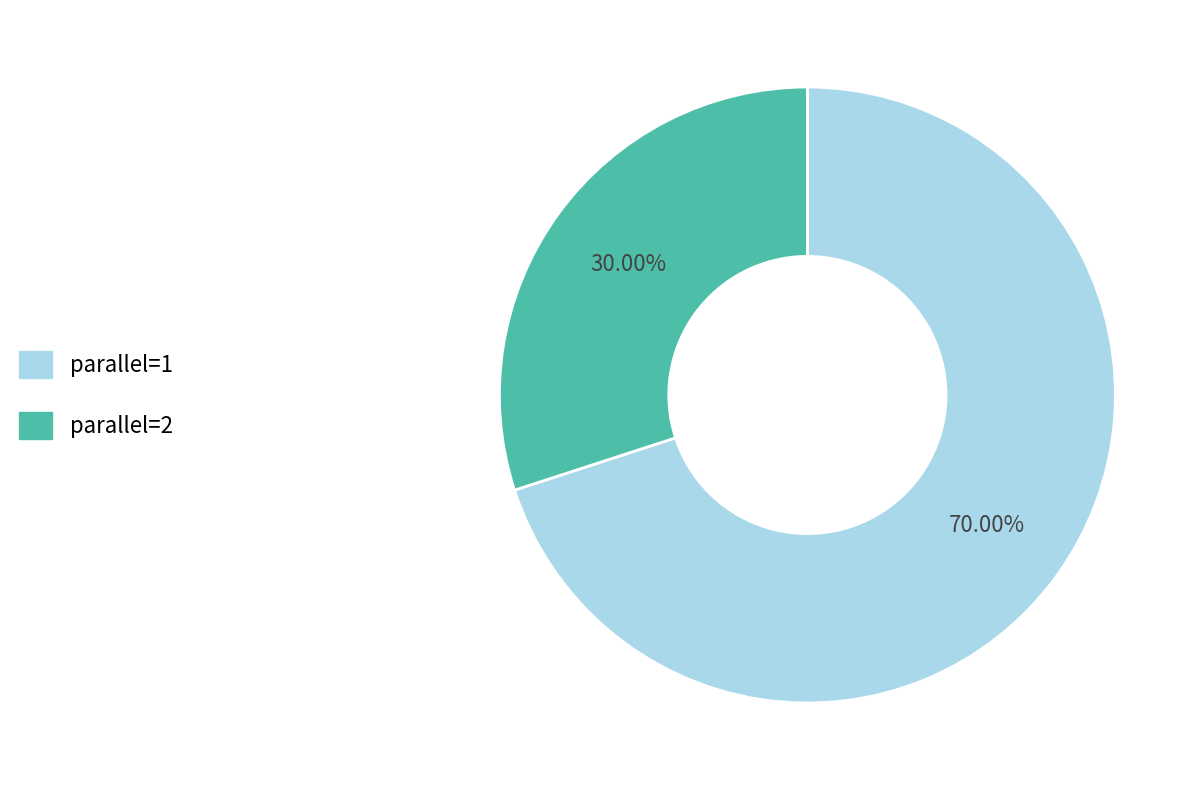

The parallel=2 slice represents 21% of the pie. True or false?

False